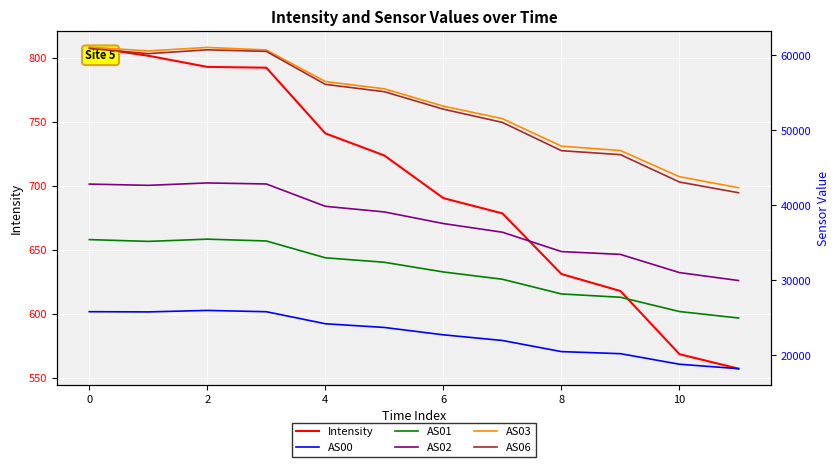

What are all the series names shown in the legend?

Intensity, AS00, AS01, AS02, AS03, AS06